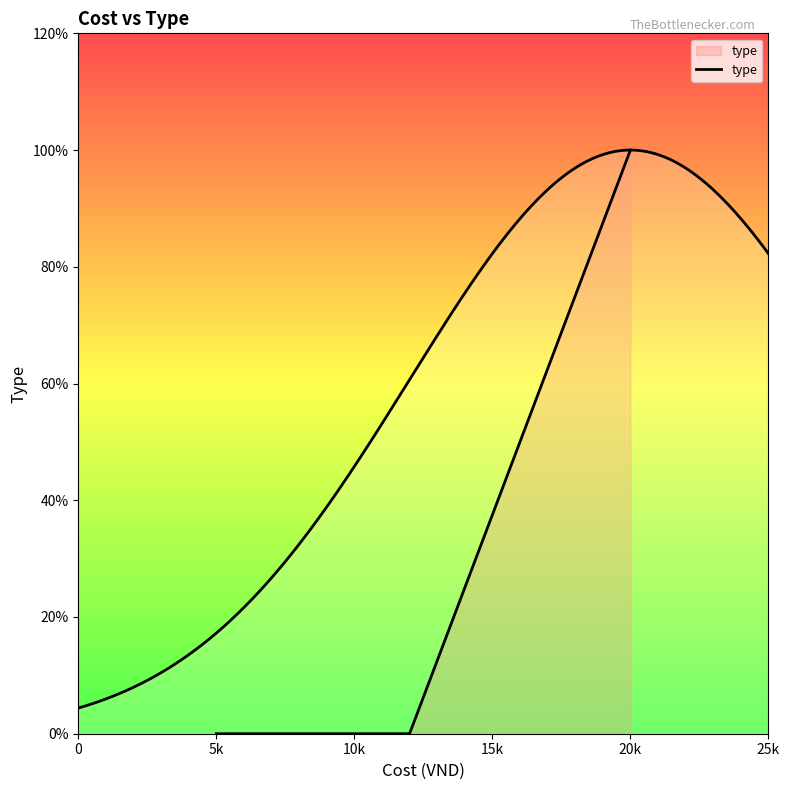

The value at 5k is -2. True or false?

False